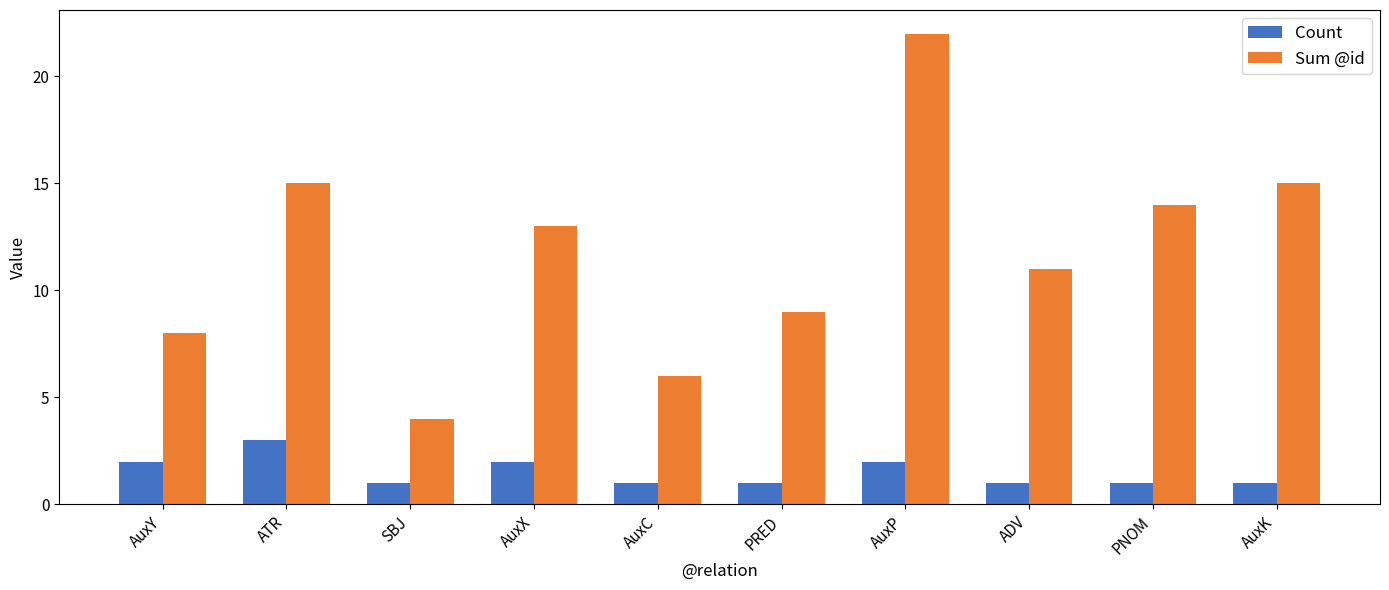

True or false: Count has a value of 1 at PNOM.

True